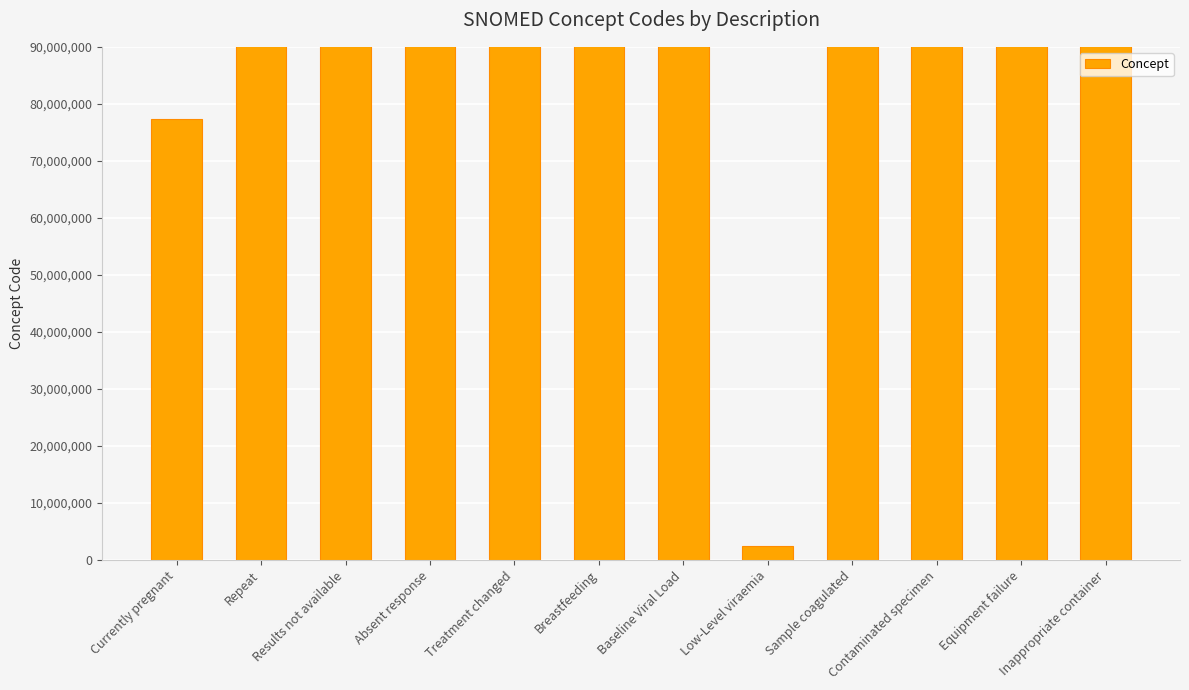

How many bars are there in total?

12